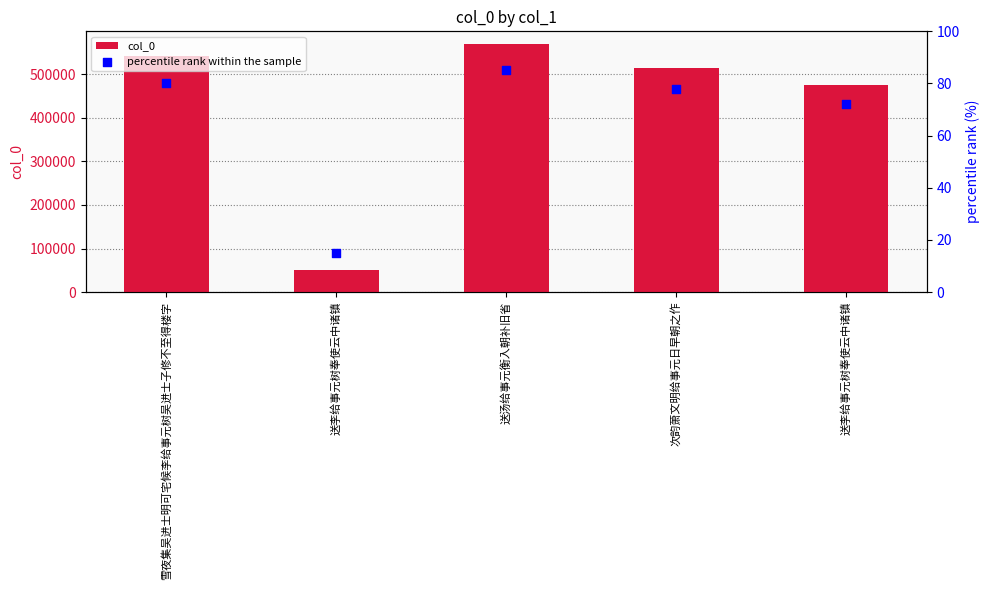

Which series reaches the minimum Y coordinate?

percentile rank within the sample